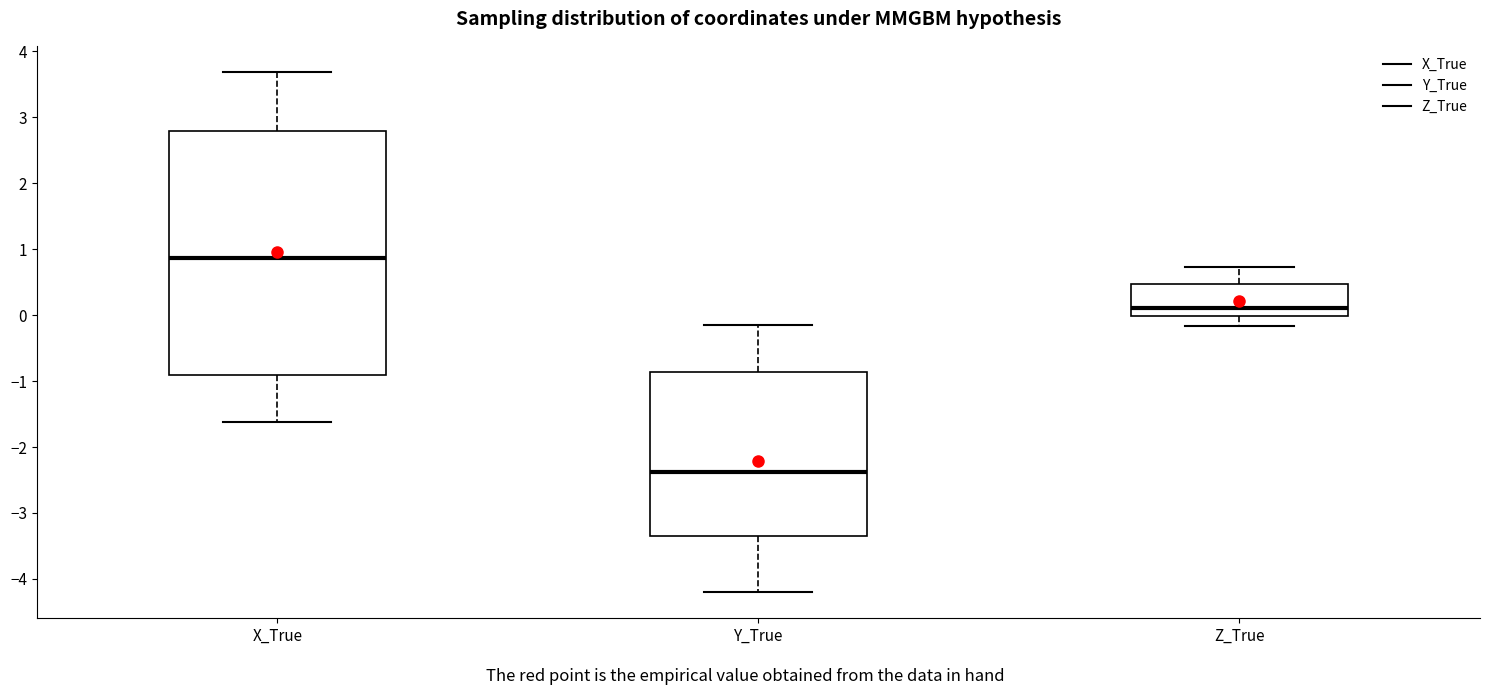

Reading left to right, read every box against the y-axis: the position of its median line, the range the box covers, and the ends of its whiskers. The values are not printed on the chart, so give them approximately, as read against the axis.

X_True: median 0.9, box -0.9 to 2.8, whiskers -1.6 to 3.7
Y_True: median -2.4, box -3.4 to -0.9, whiskers -4.2 to -0.2
Z_True: median 0.1, box 0.0 to 0.5, whiskers -0.2 to 0.7